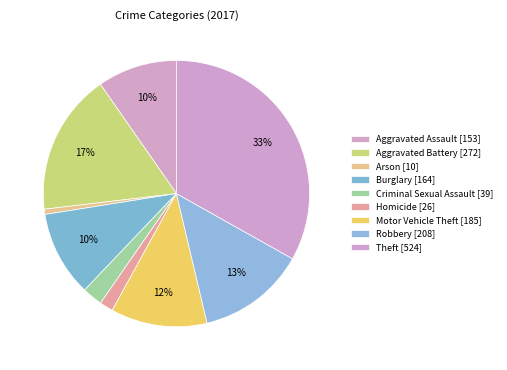

Between Criminal Sexual Assault and Motor Vehicle Theft, which is larger?

Motor Vehicle Theft